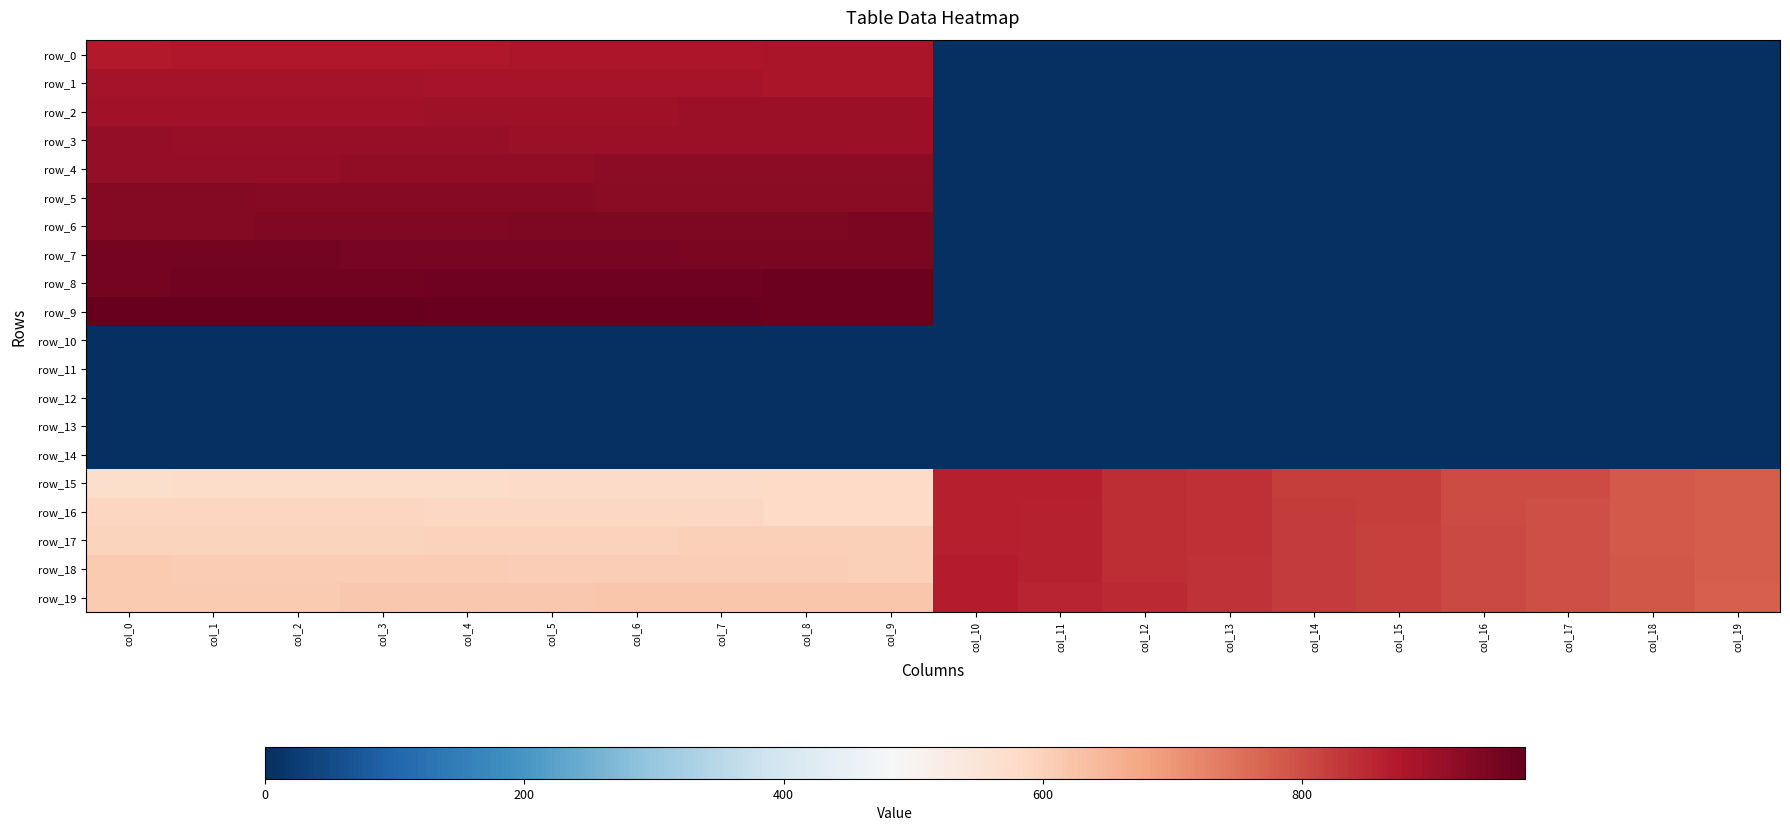

What is the greatest value displayed?

972.0